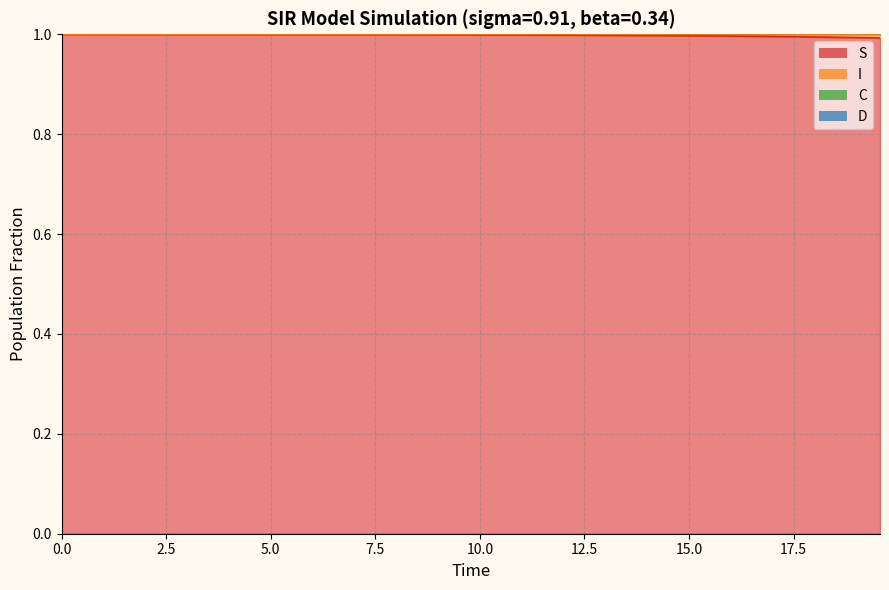

What is the minimum value for S?

1.0